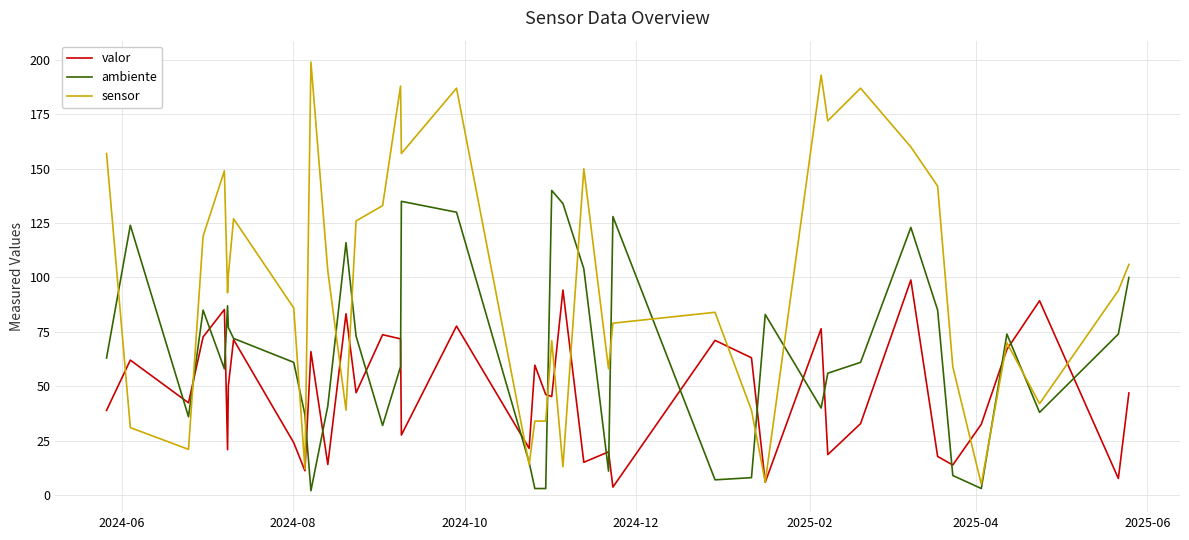

What is the greatest value displayed?

199.0